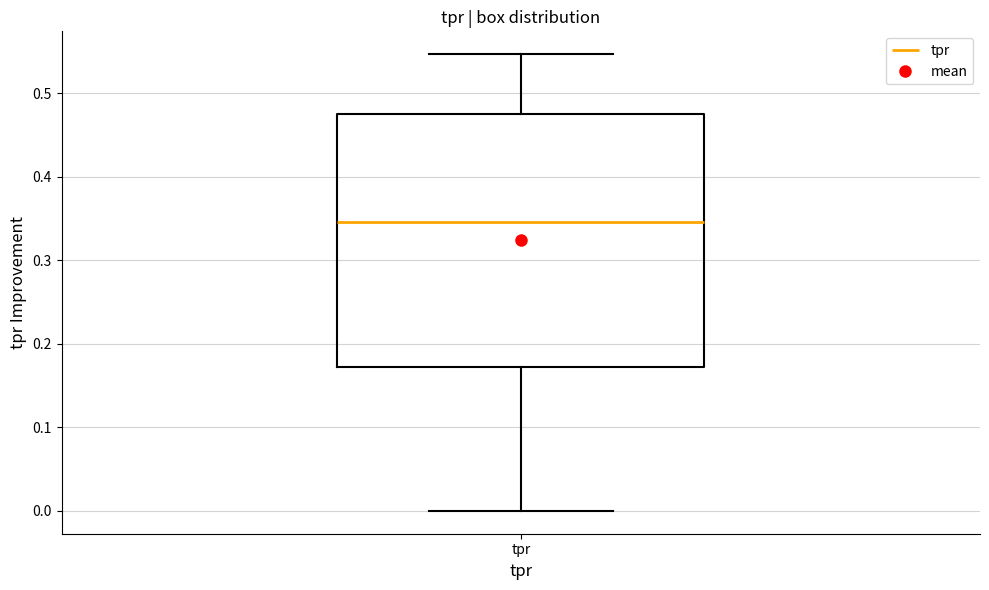

Where does the upper whisker of the box for tpr end on the y-axis? The values are not printed on the chart, so give them approximately, as read against the axis.

0.55